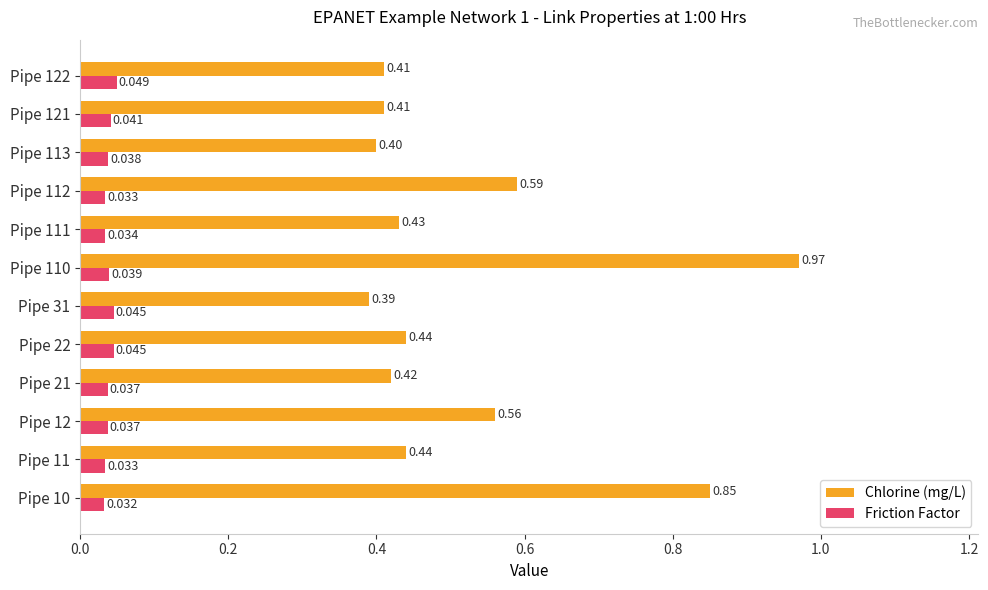

Which series has the widest spread of values?

Chlorine (mg/L)